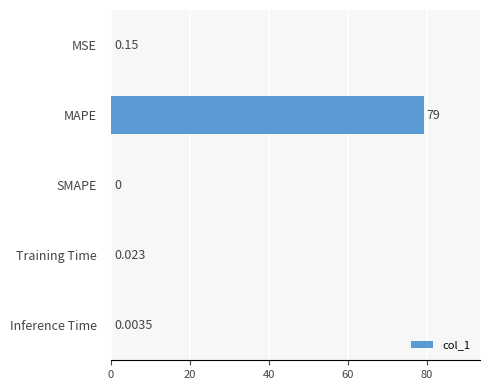

Between Training Time and Inference Time, which is larger?

Training Time